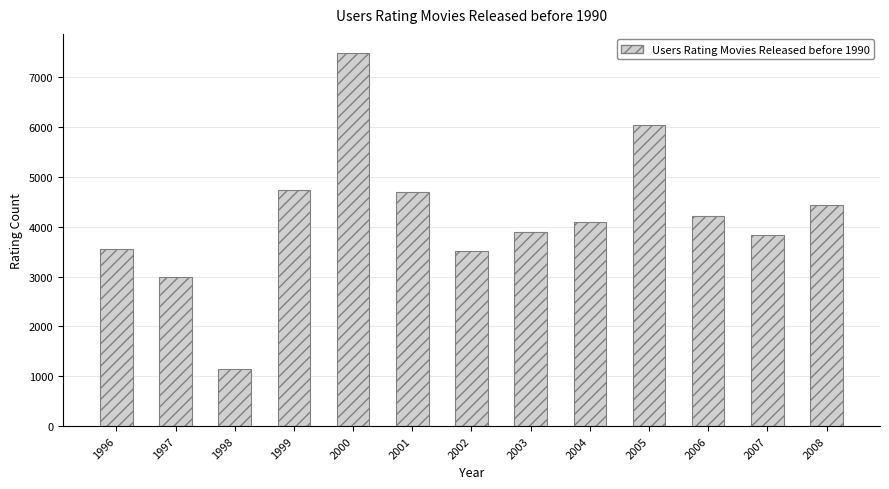

What is the minimum value shown in the chart?

1155